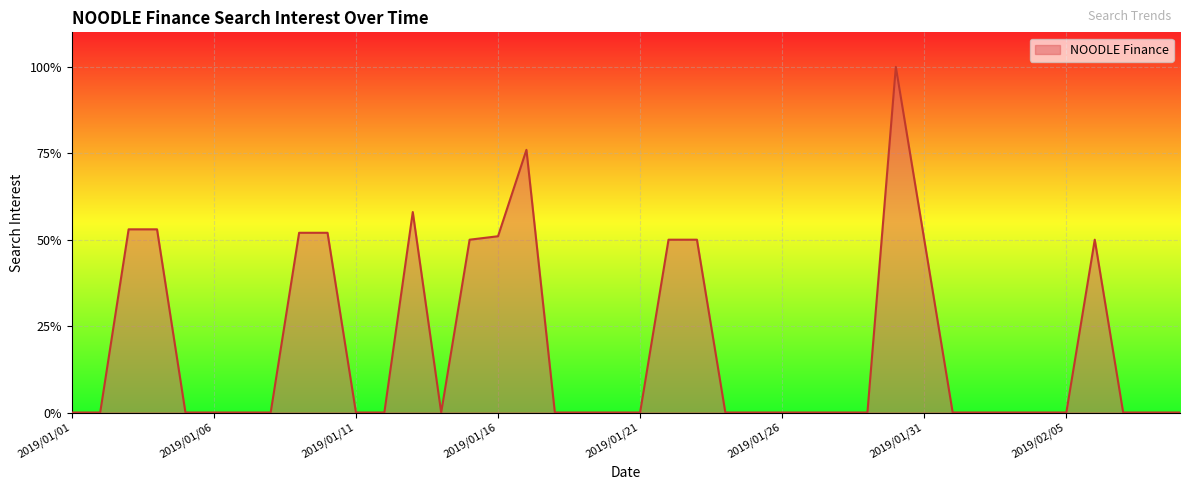

What is the maximum value shown in the chart?

100